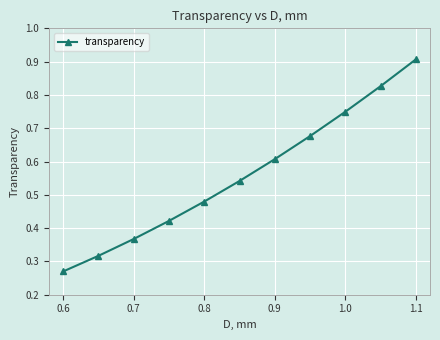

How many lines are shown in the chart?

1